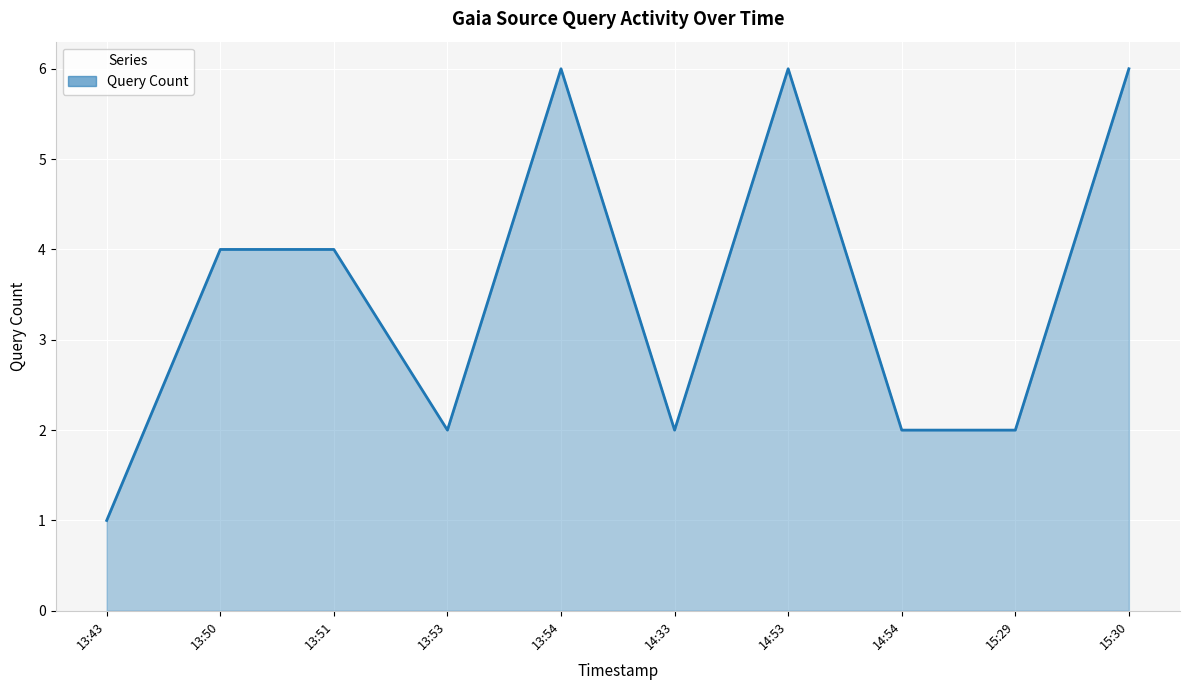

How many lines are shown in the chart?

1